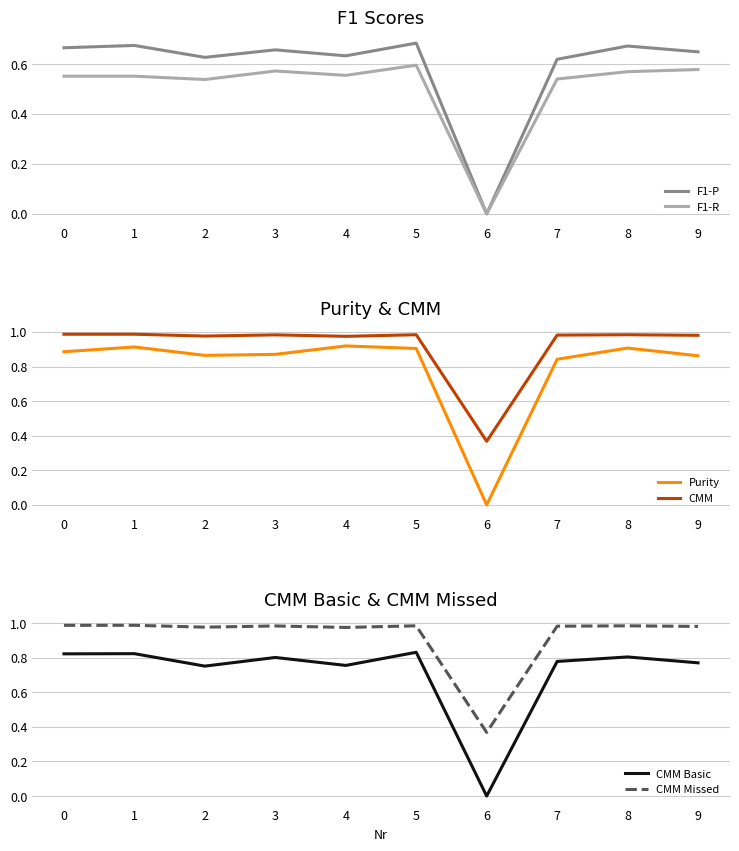

True or false: Purity has more than 0 points higher than both neighbors.

True